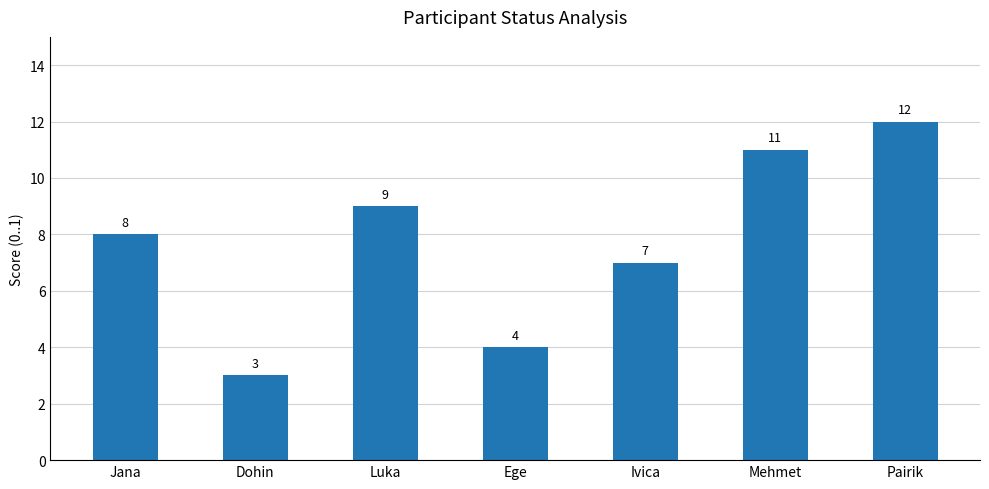

Between Dohin and Luka, which is larger?

Luka